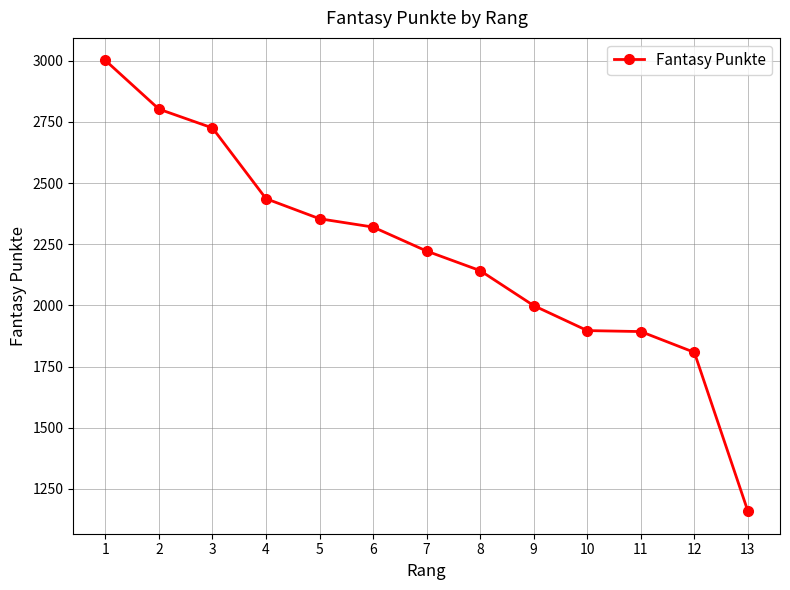

Does the chart have visible grid lines?

Yes